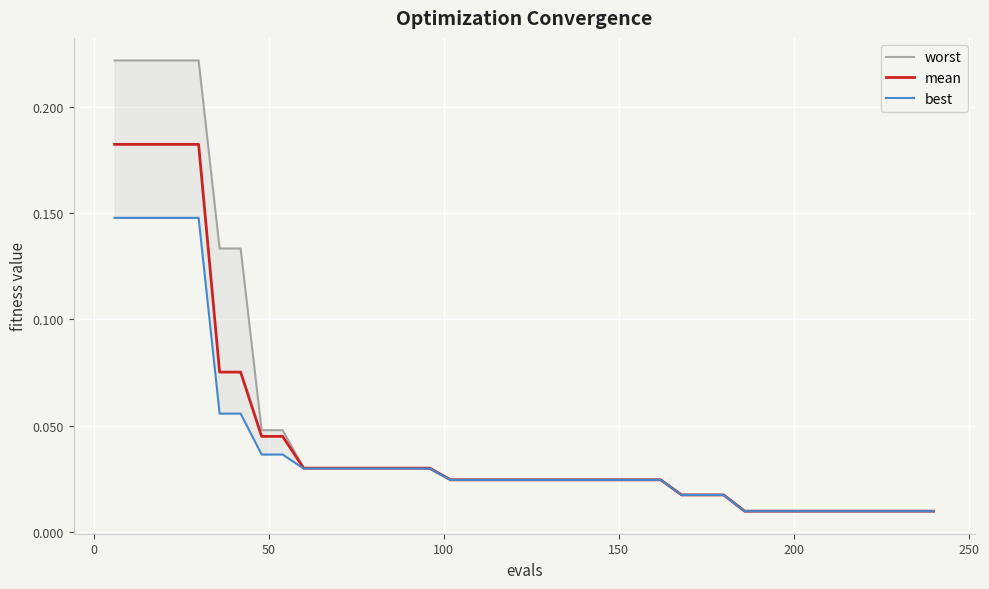

Reading left to right, what are all the values shown in this chart?

worst: 0.2	0.2	0.2	0.2	0.2	0.1	0.1	0.0	0.0	0.0	0.0	0.0	0.0	0.0	0.0	0.0	0.0	0.0	0.0	0.0	0.0	0.0	0.0	0.0	0.0	0.0	0.0	0.0	0.0	0.0	0.0	0.0	0.0	0.0	0.0	0.0	0.0	0.0	0.0	0.0
mean: 0.2	0.2	0.2	0.2	0.2	0.1	0.1	0.0	0.0	0.0	0.0	0.0	0.0	0.0	0.0	0.0	0.0	0.0	0.0	0.0	0.0	0.0	0.0	0.0	0.0	0.0	0.0	0.0	0.0	0.0	0.0	0.0	0.0	0.0	0.0	0.0	0.0	0.0	0.0	0.0
best: 0.1	0.1	0.1	0.1	0.1	0.1	0.1	0.0	0.0	0.0	0.0	0.0	0.0	0.0	0.0	0.0	0.0	0.0	0.0	0.0	0.0	0.0	0.0	0.0	0.0	0.0	0.0	0.0	0.0	0.0	0.0	0.0	0.0	0.0	0.0	0.0	0.0	0.0	0.0	0.0